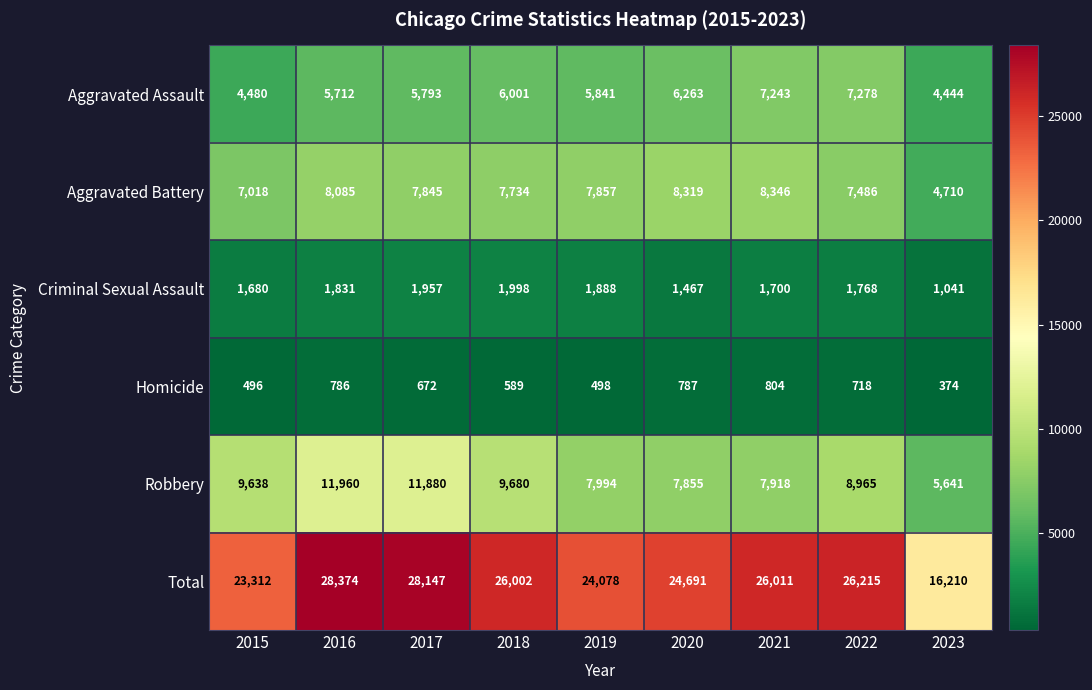

Which series has the largest total across all categories?

Total